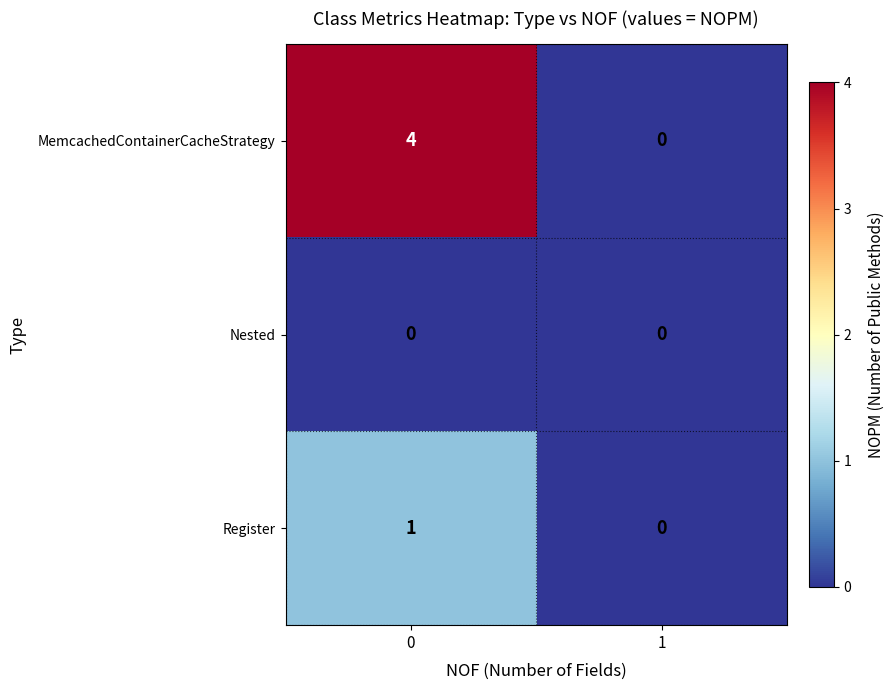

How many categories are shown in the chart?

2